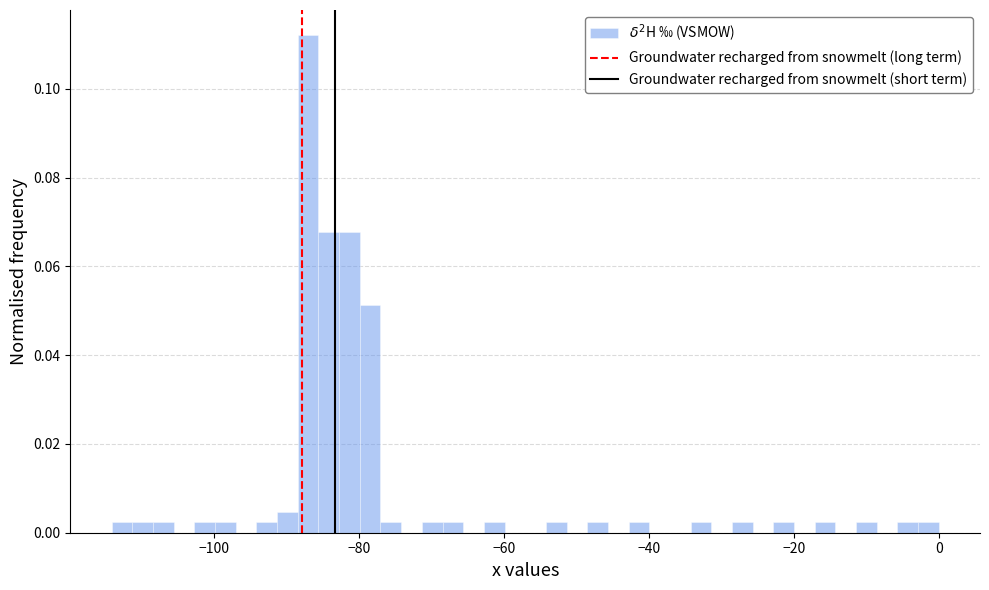

Around what value on the x-axis is the tallest bar? Give the approximate position of its centre, as read against the axis.

-88